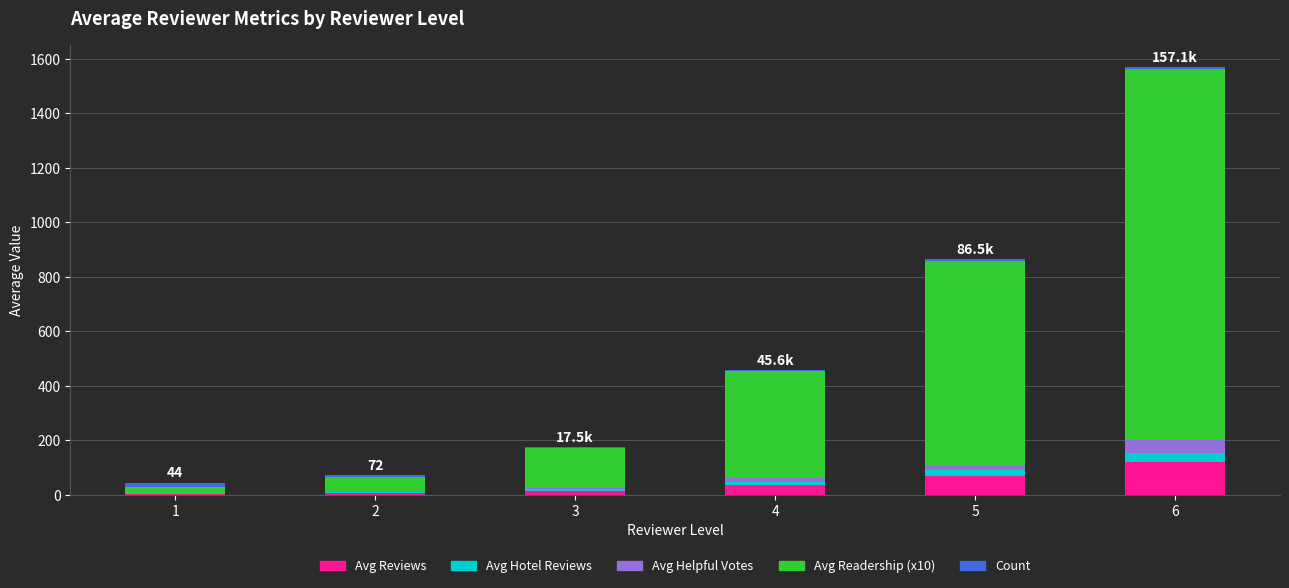

What is the highest value of the Avg Reviews series?

120.4